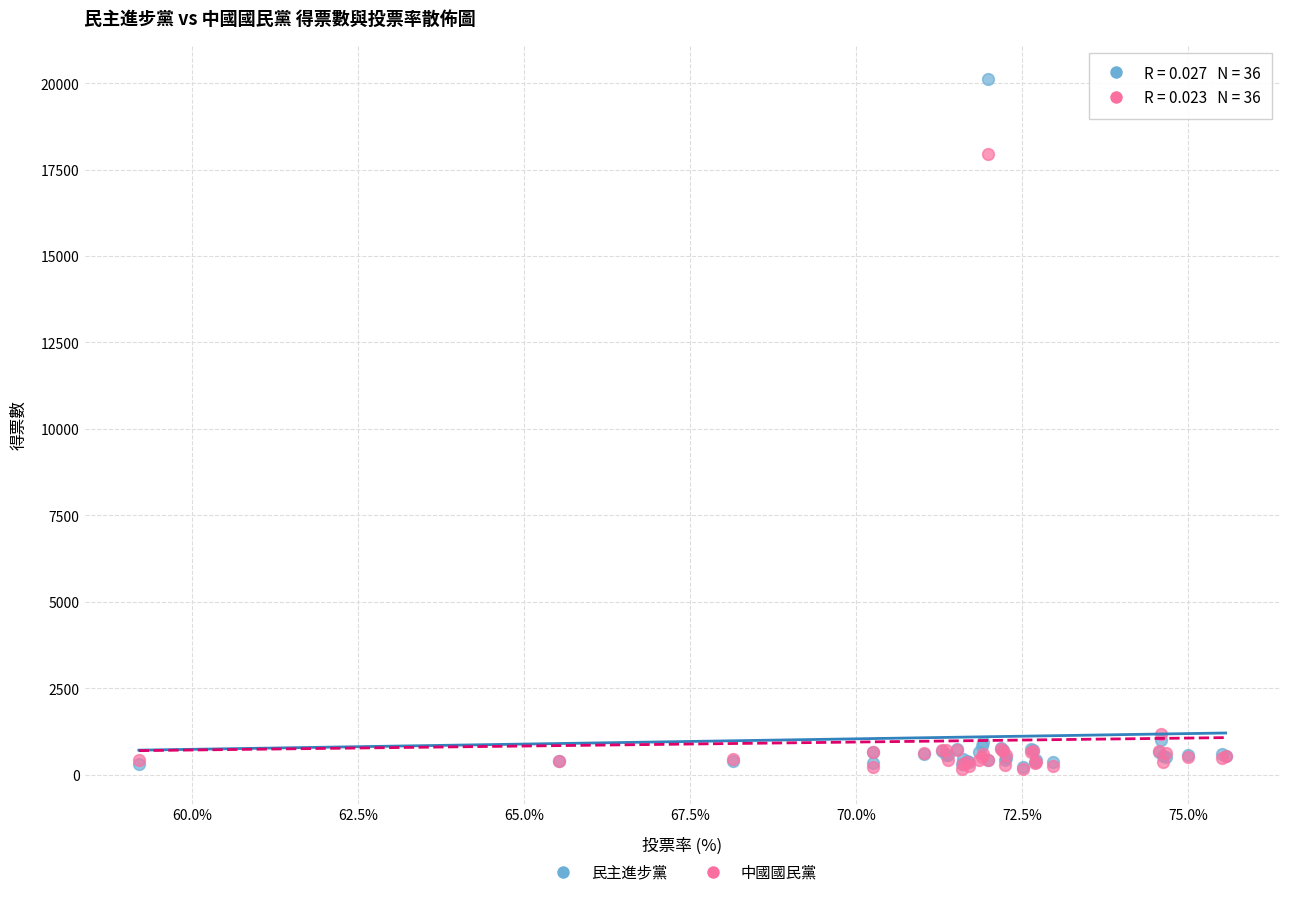

In the 民主進步黨 series, what Y value is closest to 10162?

991